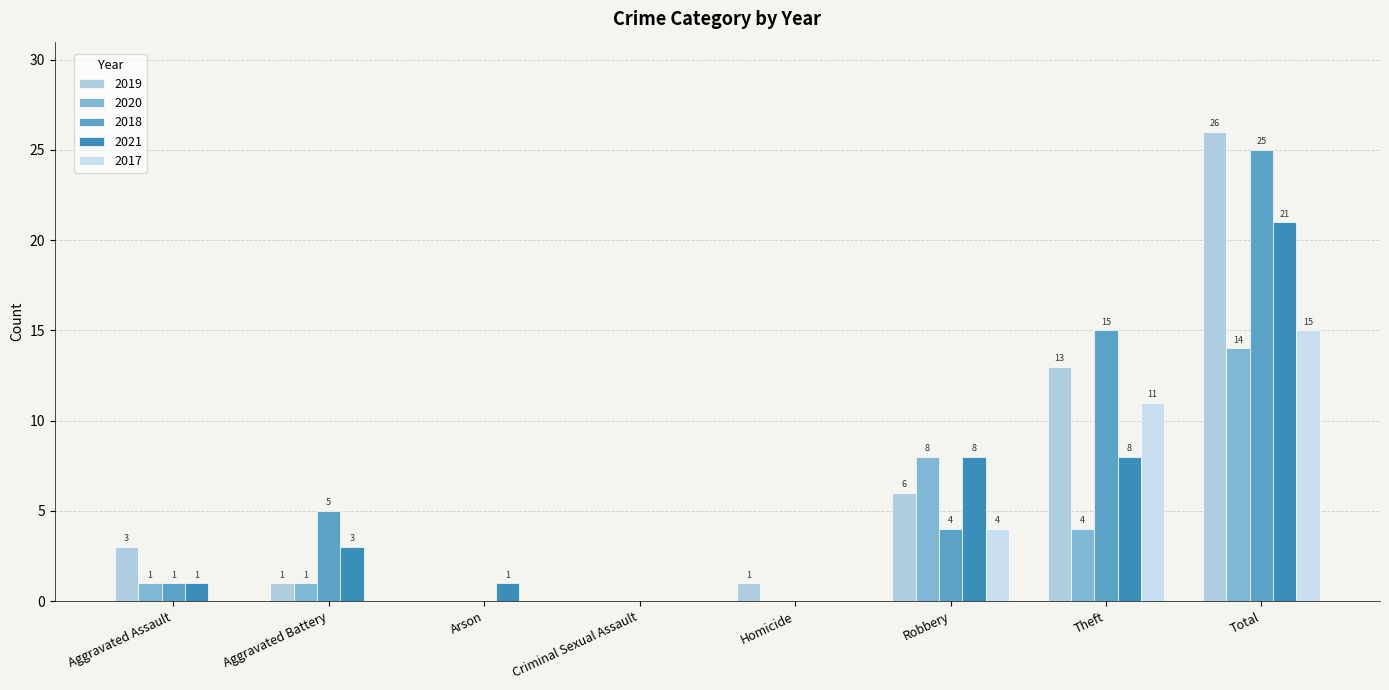

What is the value of the 2020 bar at the 6th from the left?

8